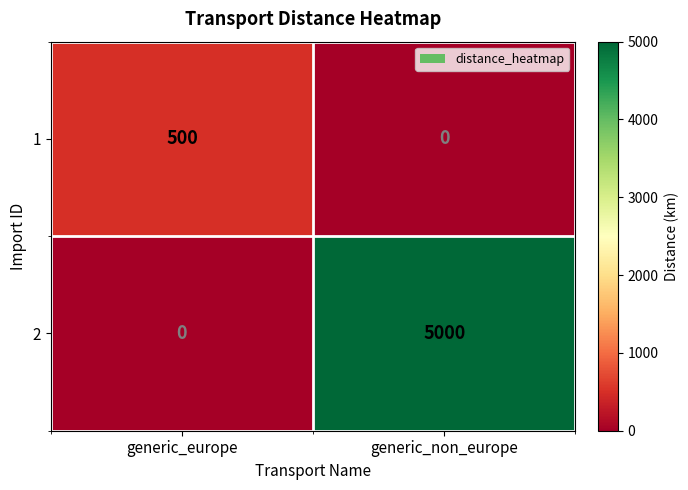

Rank the series by their maximum value, from highest to lowest.

2, 1